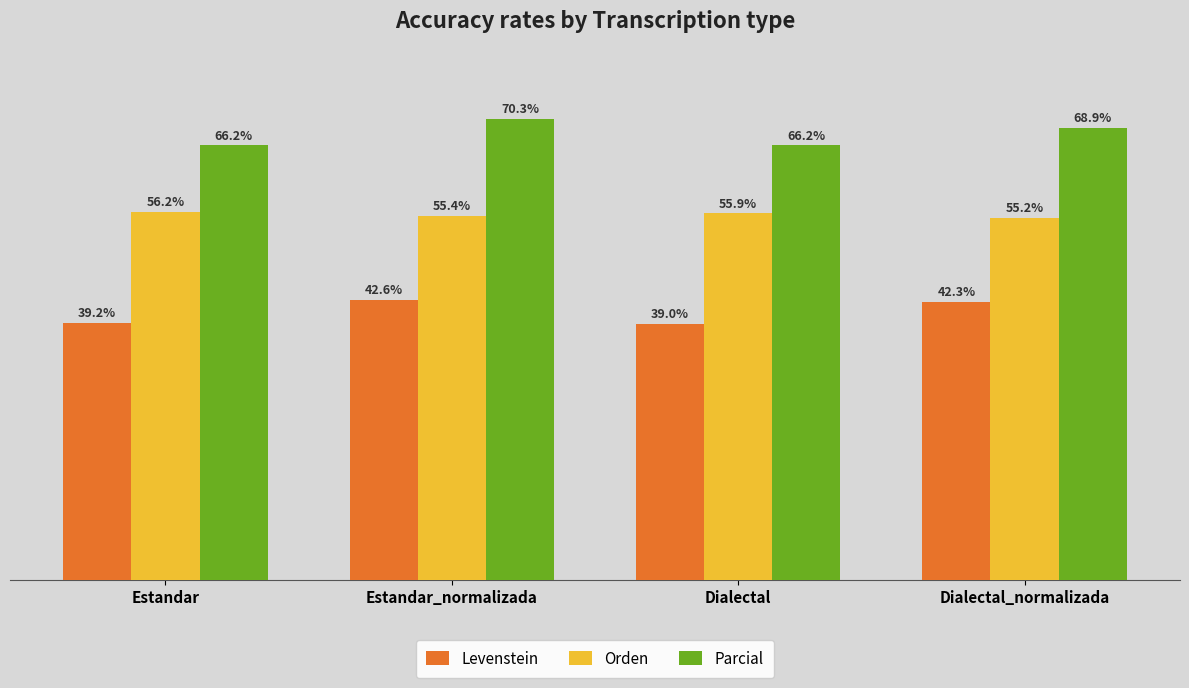

Is the value of Orden at Estandar greater than the value of Parcial at Dialectal_normalizada?

No